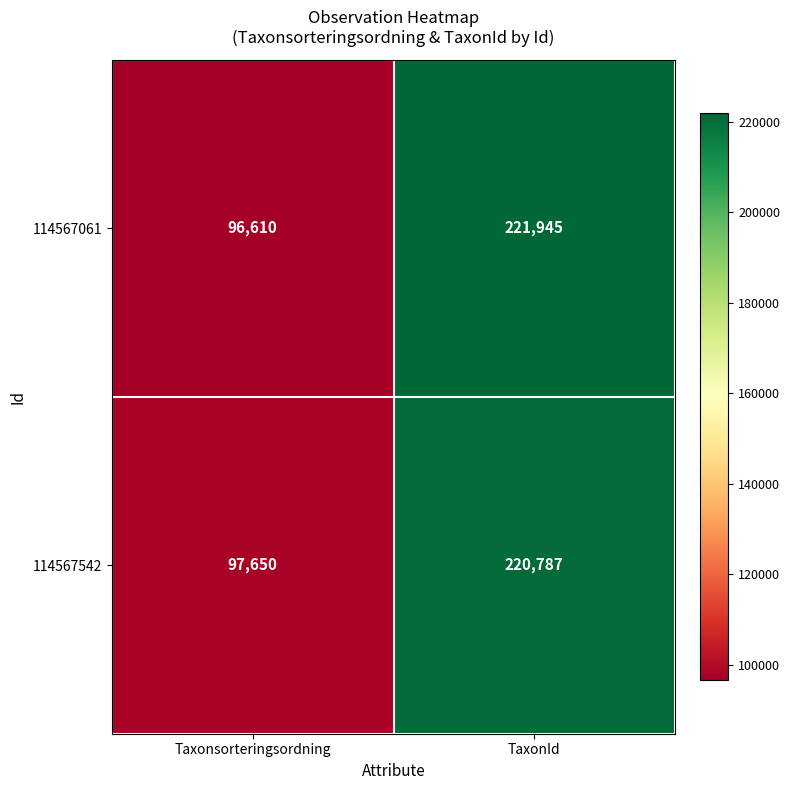

Reading left to right, list all the values displayed in this chart.

114567061: 96610	221945
114567542: 97650	220787